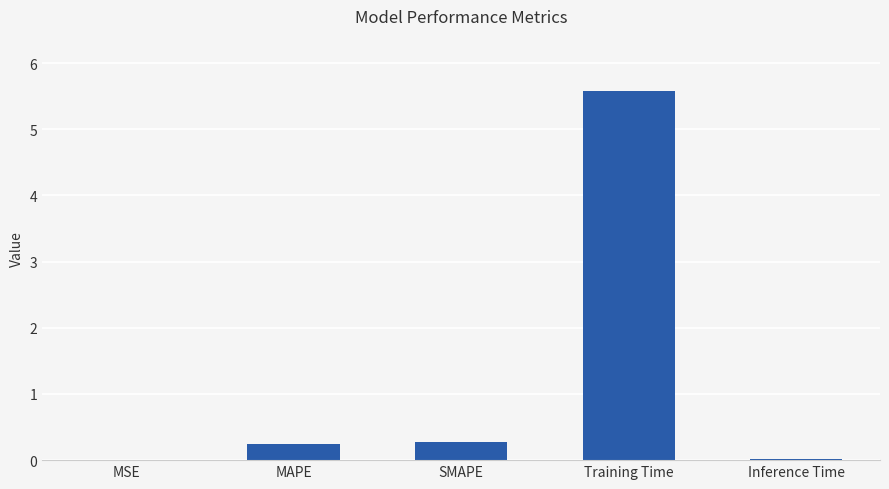

What is the difference between the values at SMAPE and Training Time?

5.3